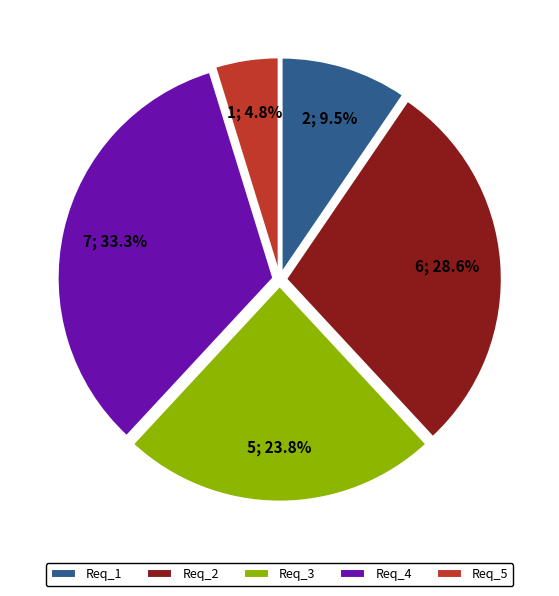

To the nearest percent, what is the combined percentage of Req_1 and Req_5?

14%